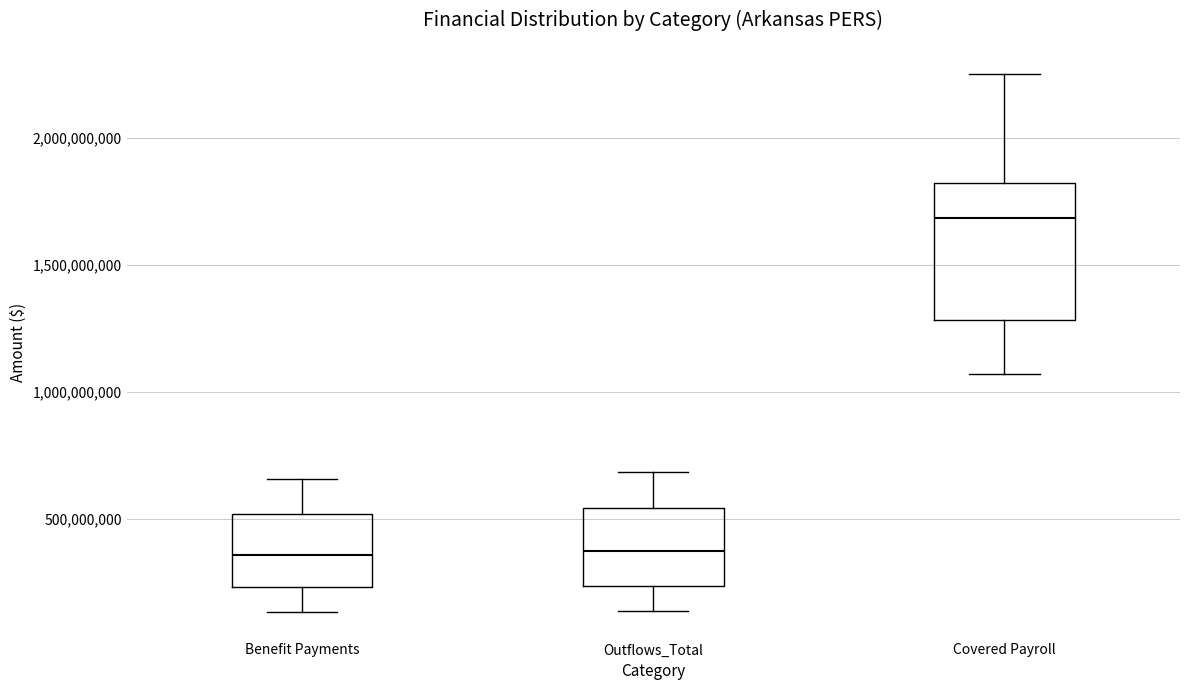

Reading left to right, transcribe this box plot: for each box, give where its median line is, the range the box spans, and where its two whiskers end, as read against the y-axis. The values are not printed on the chart, so give them approximately, as read against the axis.

Benefit Payments: median 350000000, box 250000000 to 500000000, whiskers 150000000 to 650000000
Outflows_Total: median 350000000, box 250000000 to 550000000, whiskers 150000000 to 700000000
Covered Payroll: median 1700000000, box 1300000000 to 1800000000, whiskers 1050000000 to 2250000000